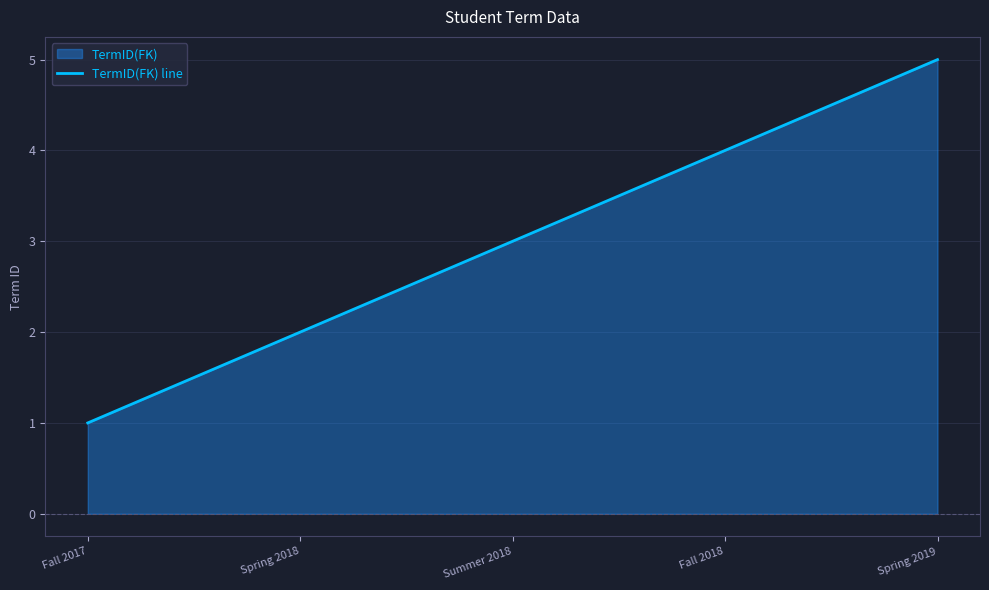

What is the ratio of the value at Spring 2018 to the value at Summer 2018?

0.7